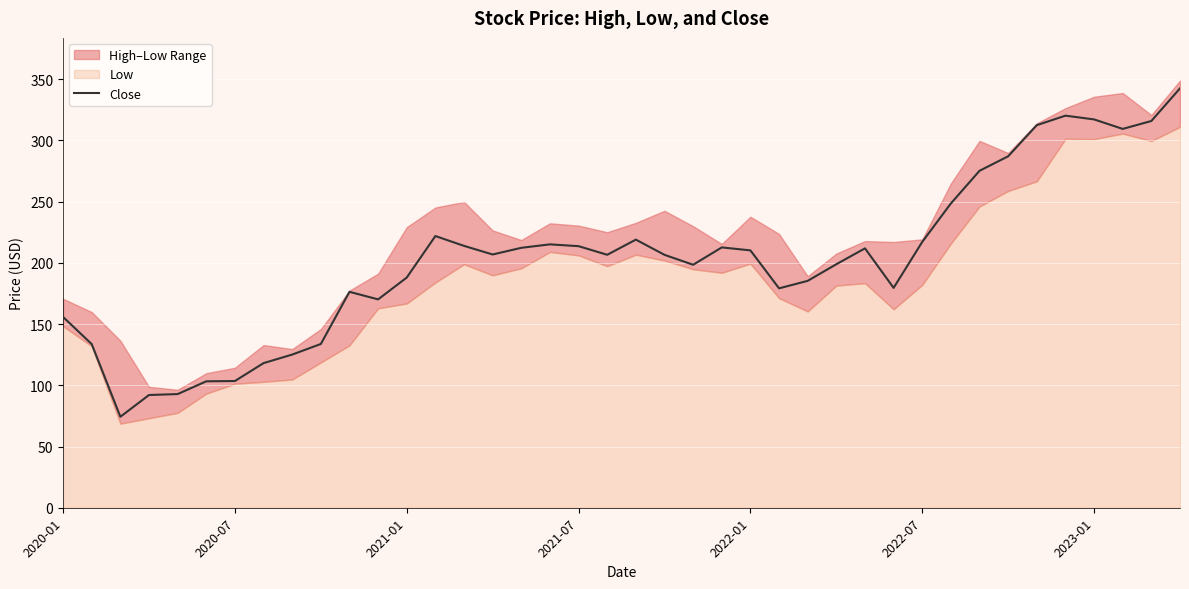

True or false: the data has more than 1 interior local peaks.

True